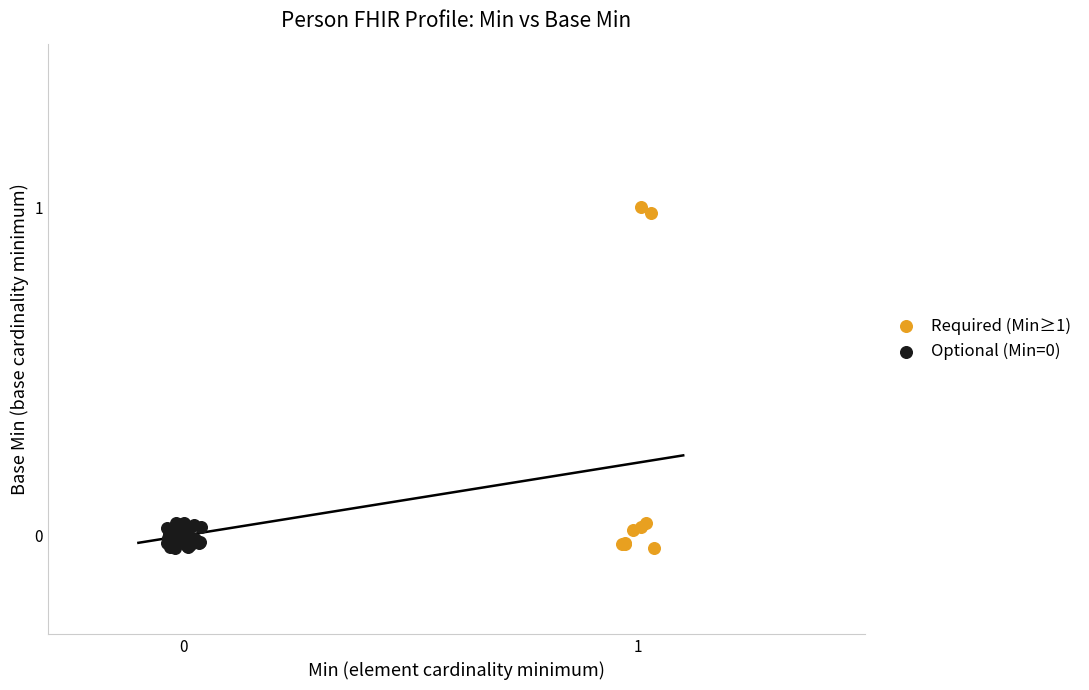

Which series has the widest spread of Y values?

Required (Min≥1)